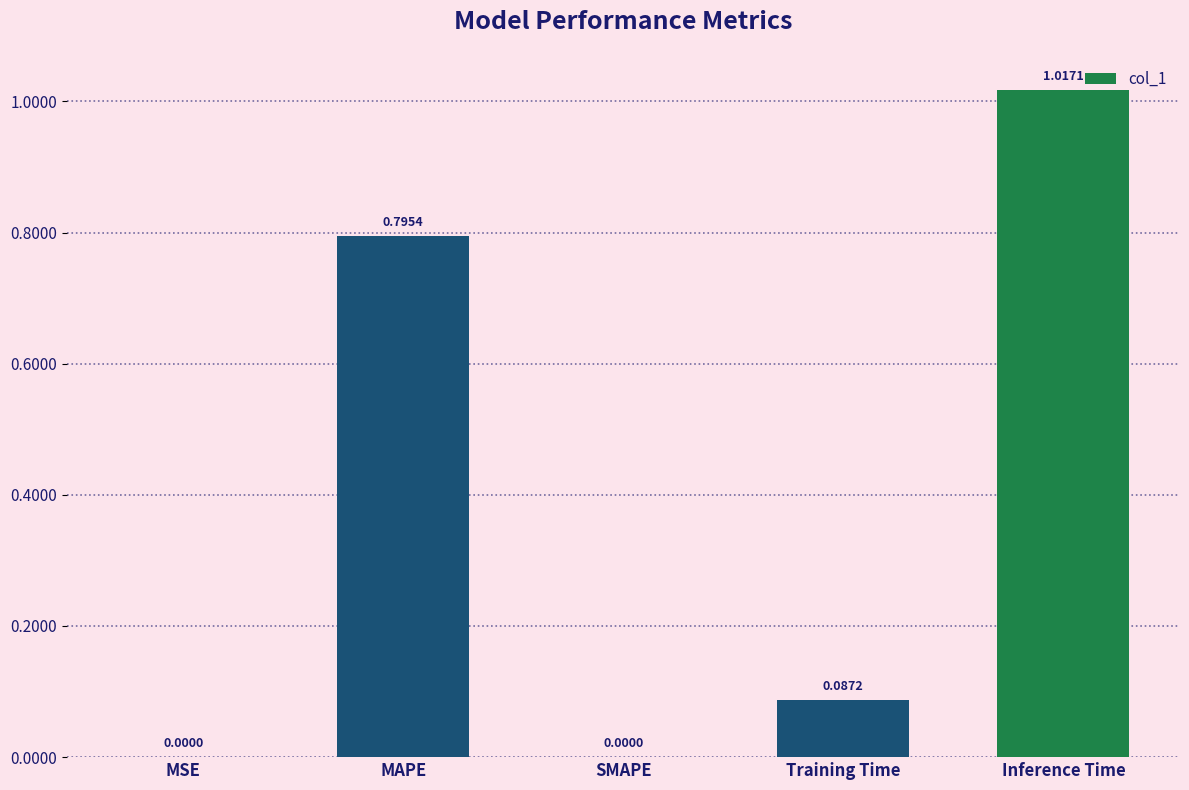

Which has a higher value, Training Time or MSE?

Training Time